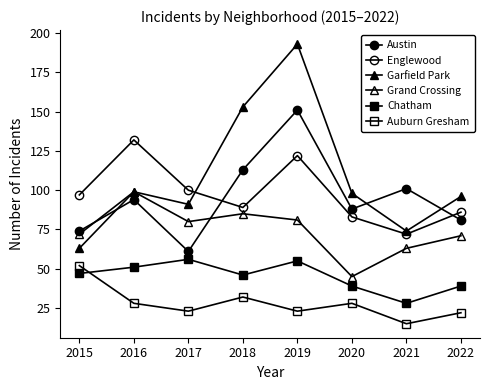

What is the approximate value of Austin at 2018?

113